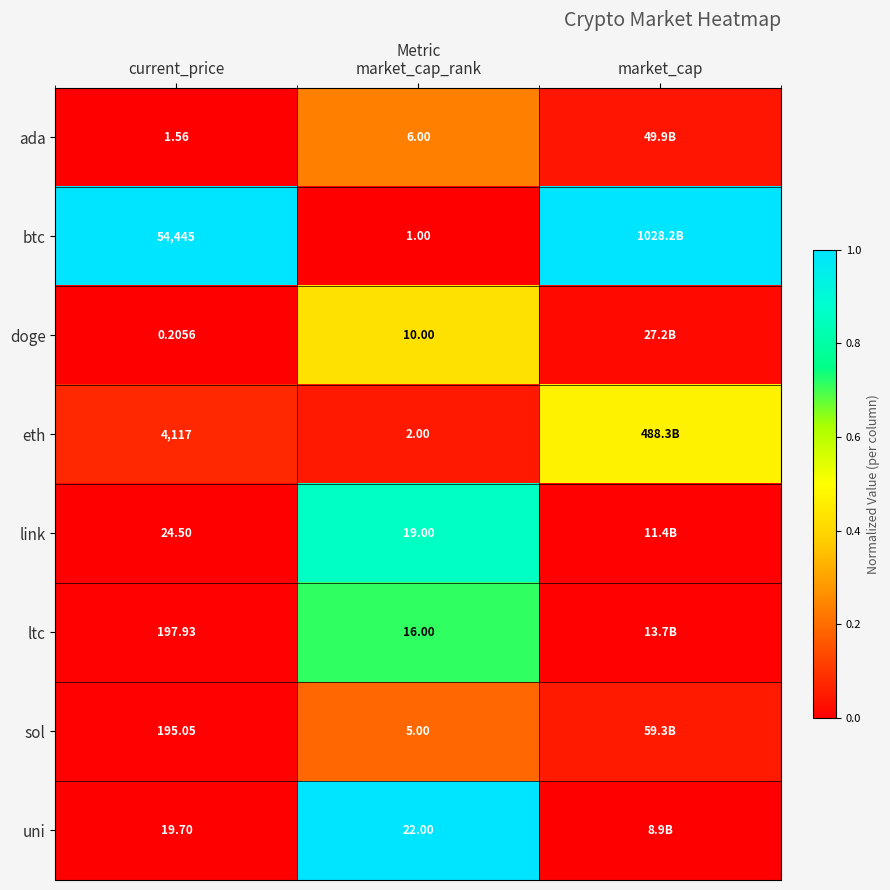

How many series are shown in this chart?

8